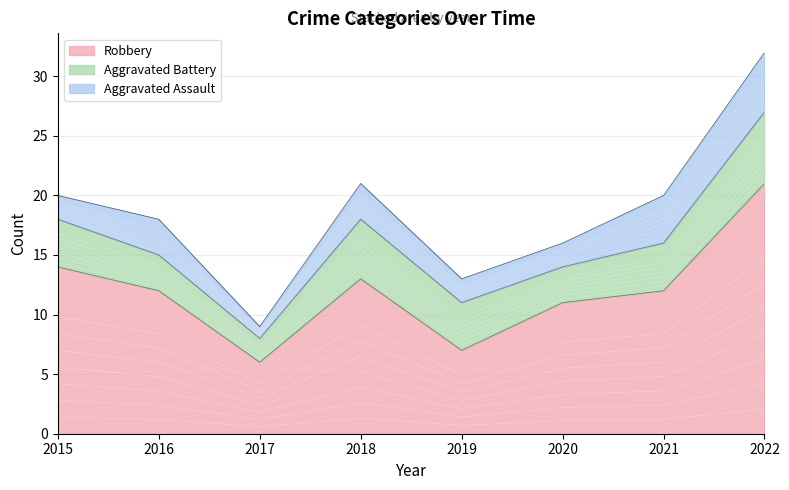

Reading left to right, what are all the values shown in this chart?

Aggravated Assault: 2	3	1	3	2	2	4	5
Aggravated Battery: 4	3	2	5	4	3	4	6
Robbery: 14	12	6	13	7	11	12	21